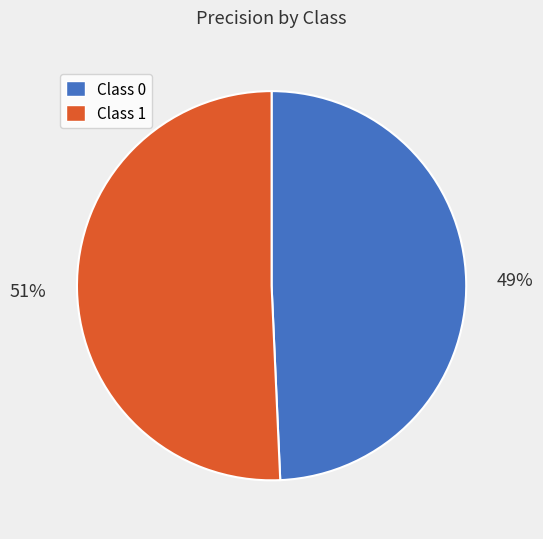

Does any single category account for the majority?

Yes